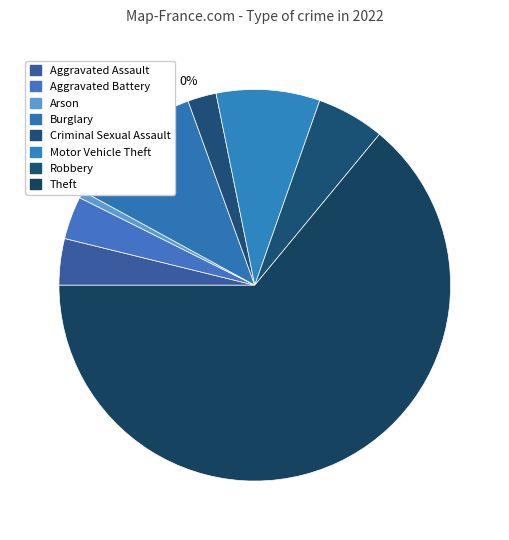

How many segments does this pie chart have?

8